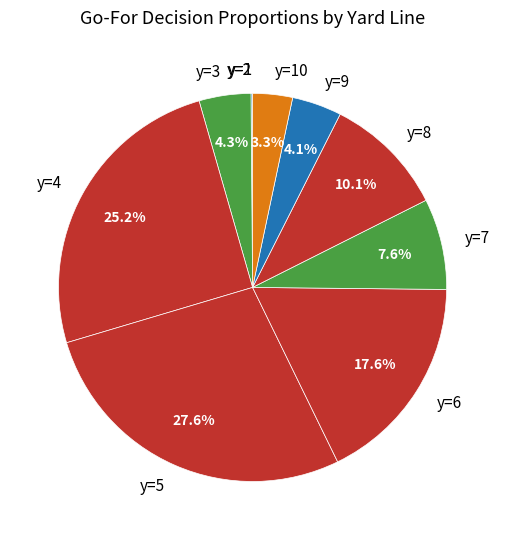

Does any single category account for the majority?

No